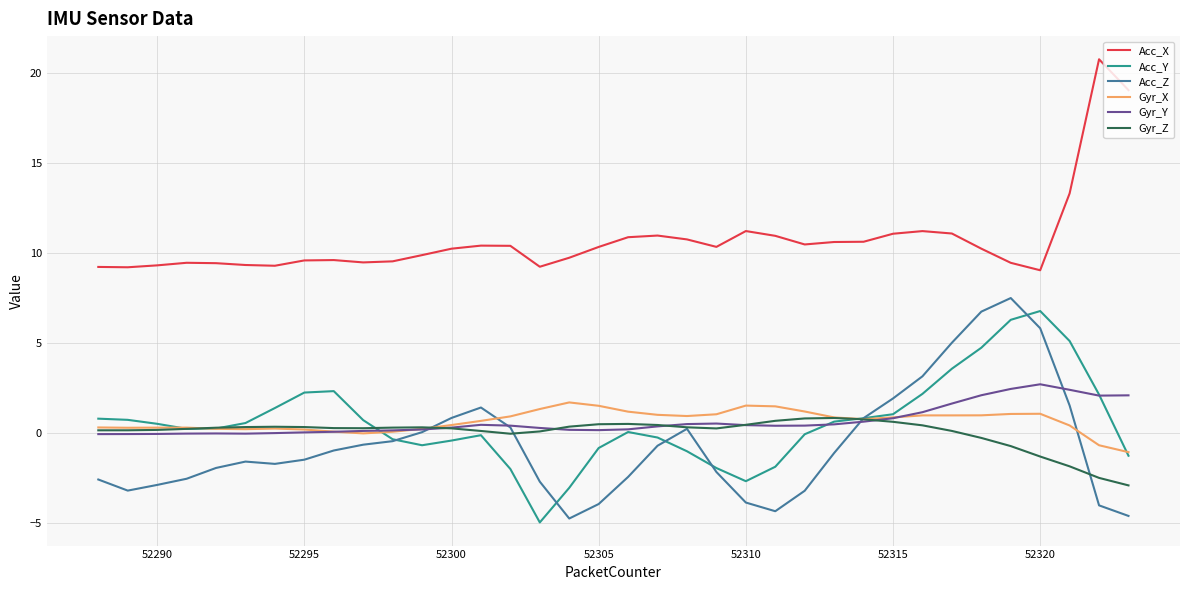

What are all the series names shown in the legend?

Acc_X, Acc_Y, Acc_Z, Gyr_X, Gyr_Y, Gyr_Z